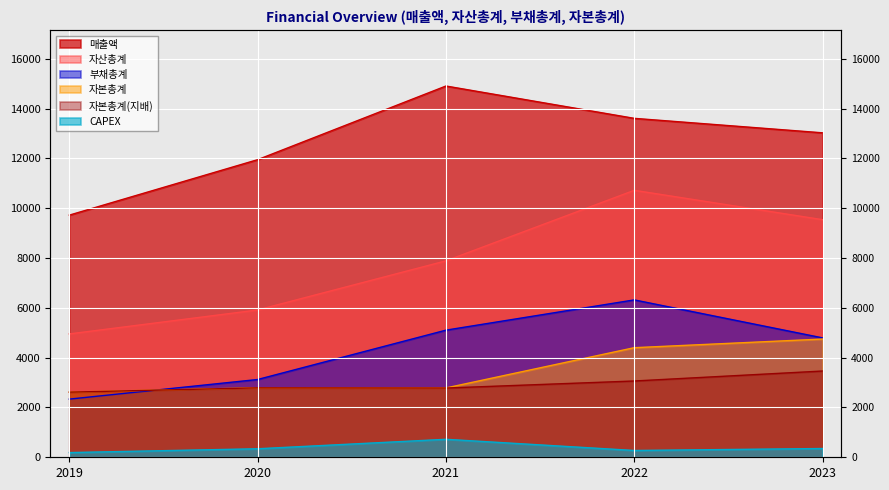

True or false: 자산총계 and 매출액 cross at least once.

False